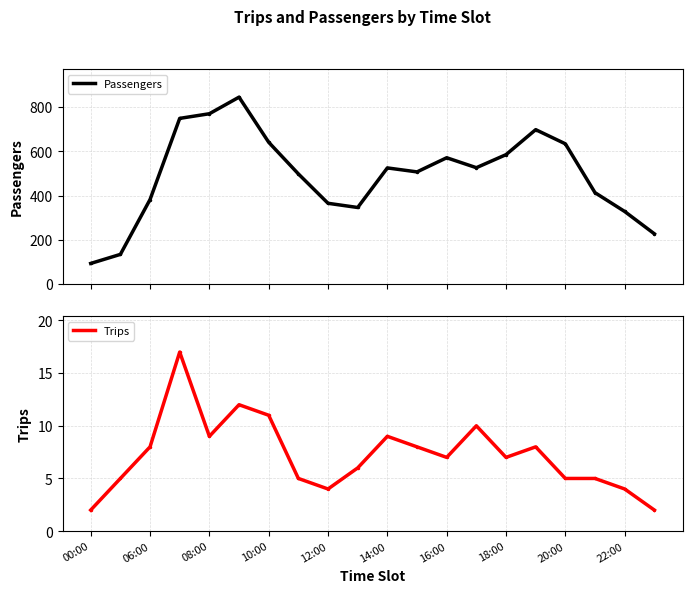

List the series in order of their peak value, highest first.

Passengers, Trips